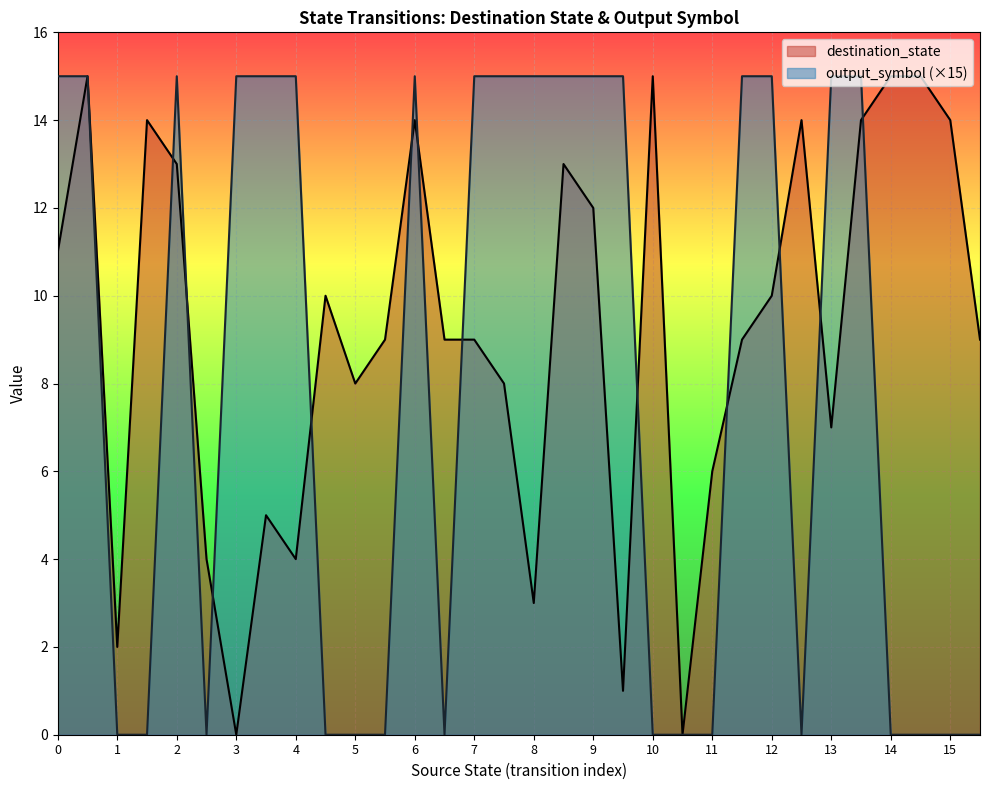

What is the value of the output_symbol point at the 19th from the left?

15